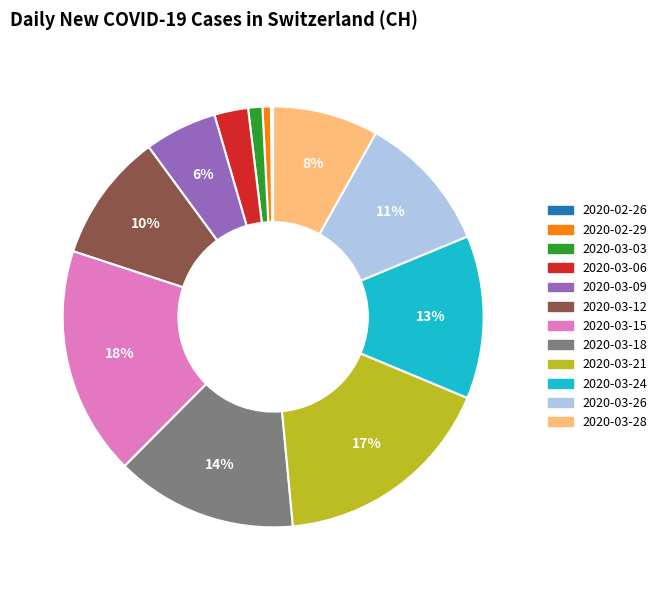

Do 2020-03-18 and 2020-03-06 together represent more than half of the pie?

No